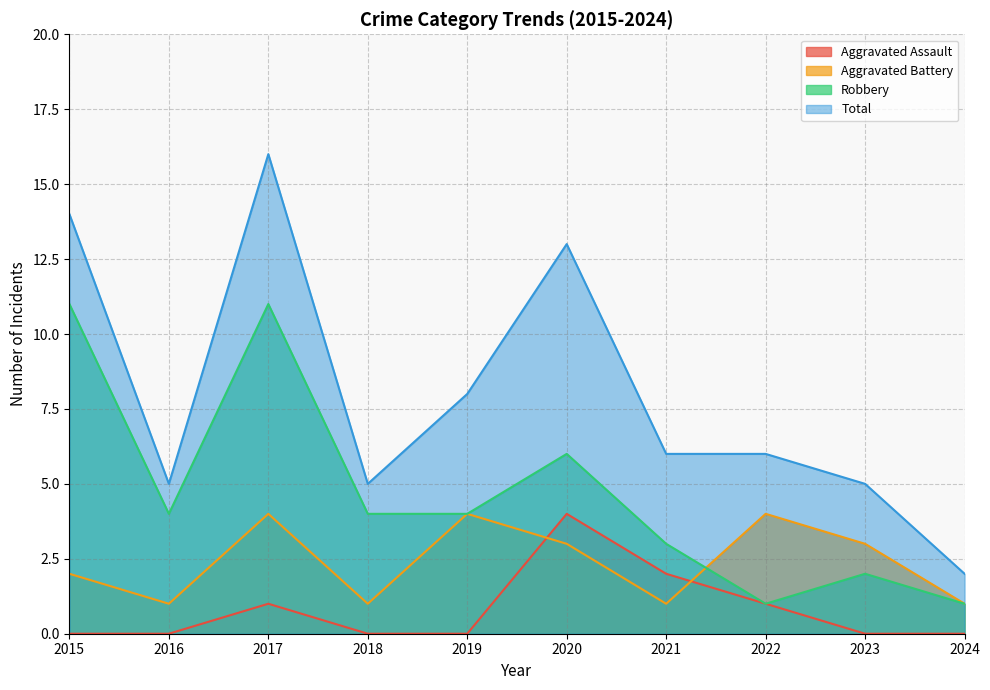

At 2015, list the series in order from smallest to largest.

Aggravated Assault, Aggravated Battery, Robbery, Total